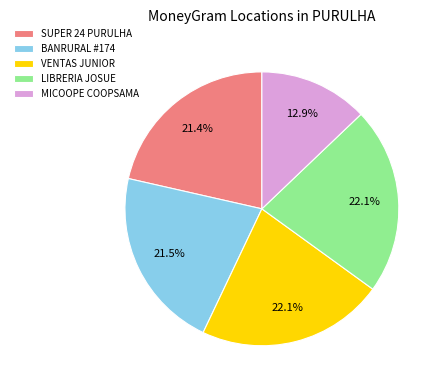

To the nearest percent, what is the average slice percentage?

20%